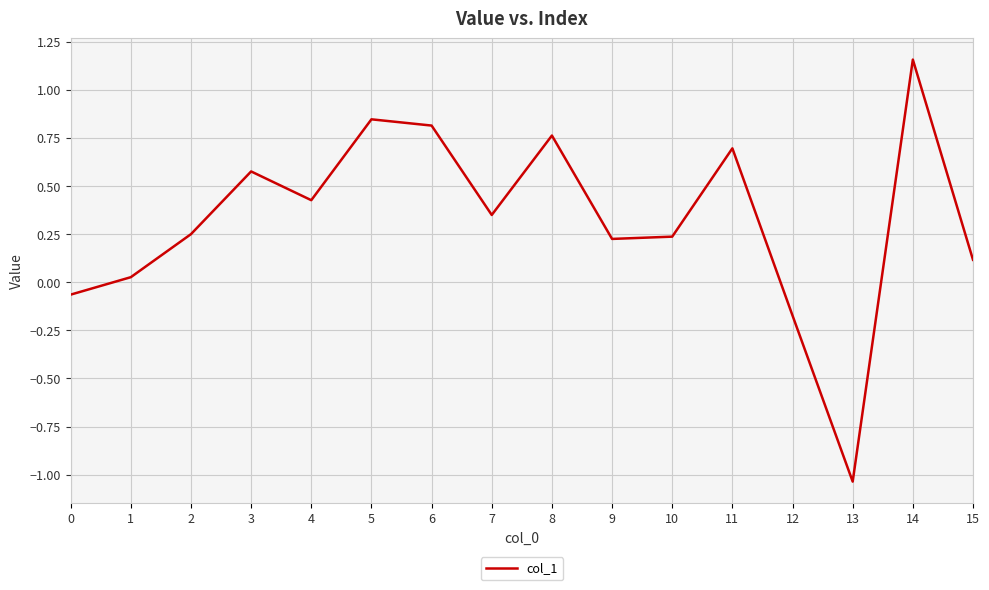

At which label does the data first exceed 0?

1